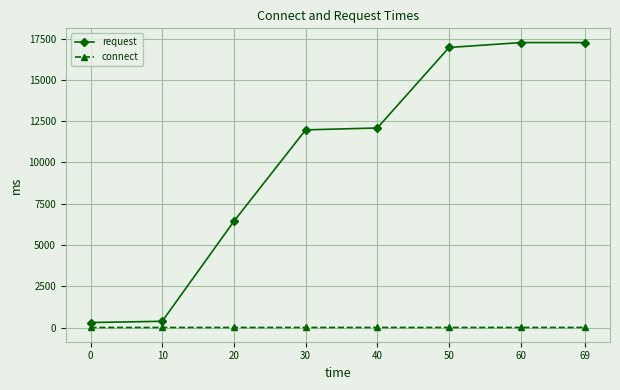

What is the sum of the connect values at 50 and 60?

36.0